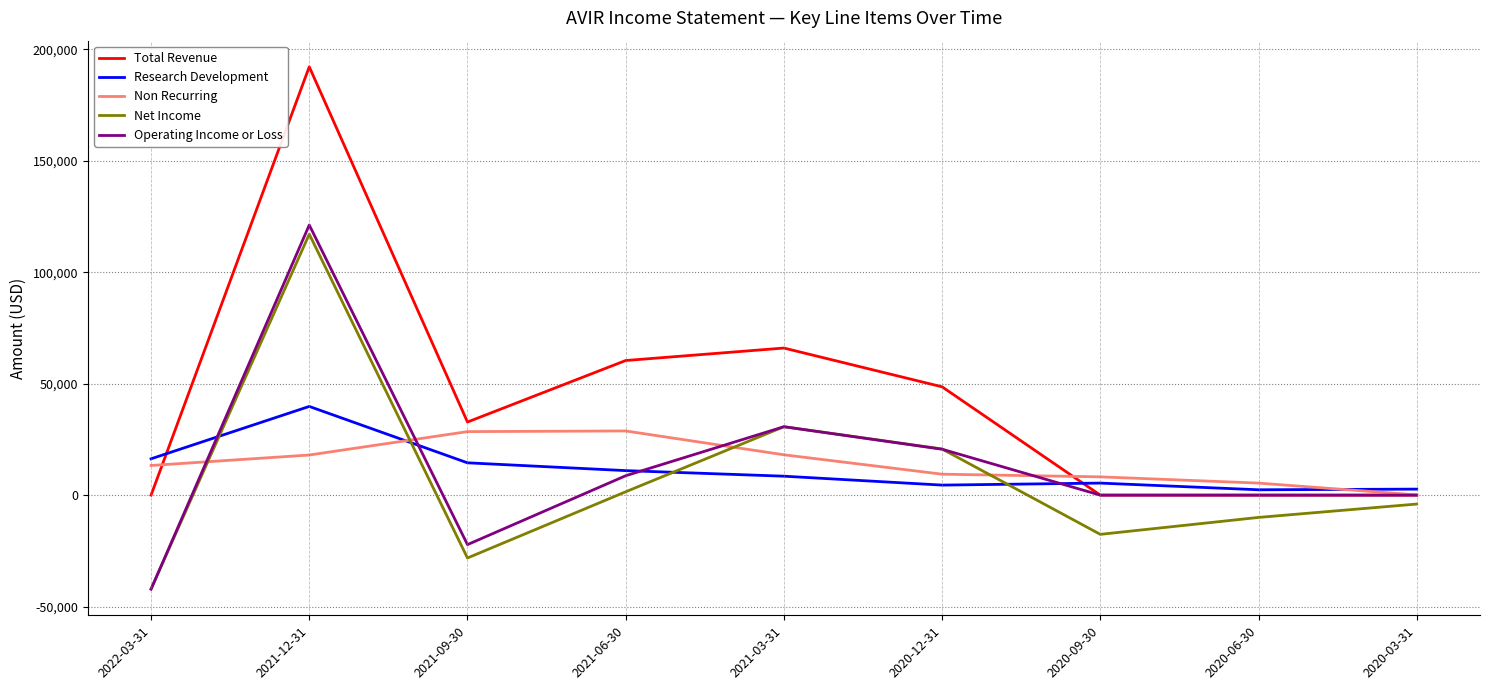

Is it true that Net Income equals -31264 at 2020-09-30?

False